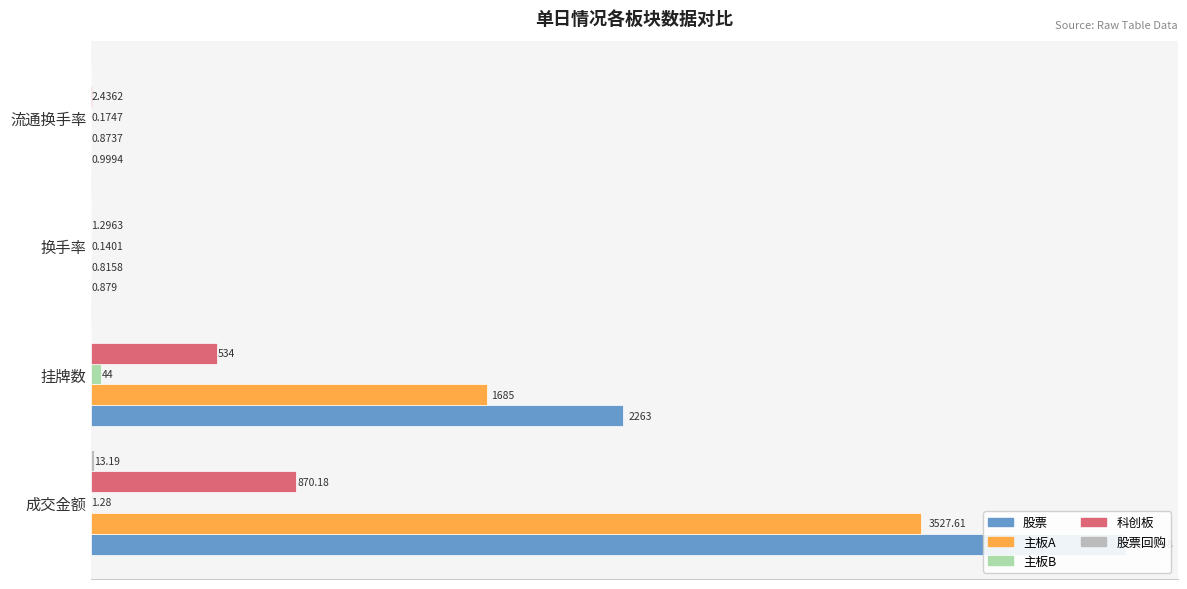

The 科创板 series shows 808.5 at 挂牌数. True or false?

False